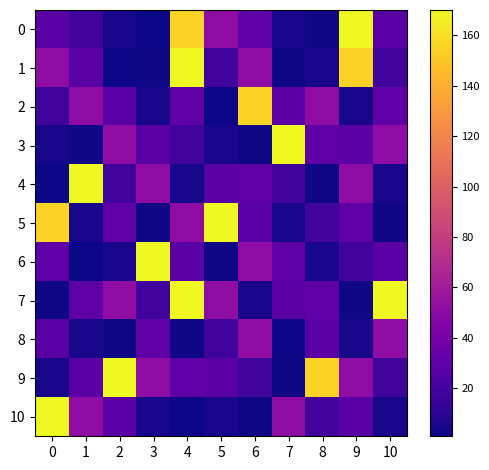

Which series has the largest total across all categories?

7